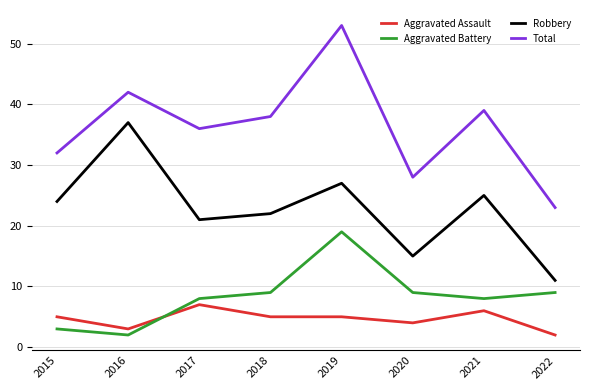

Is it true that Aggravated Battery equals 13 at 2019?

False